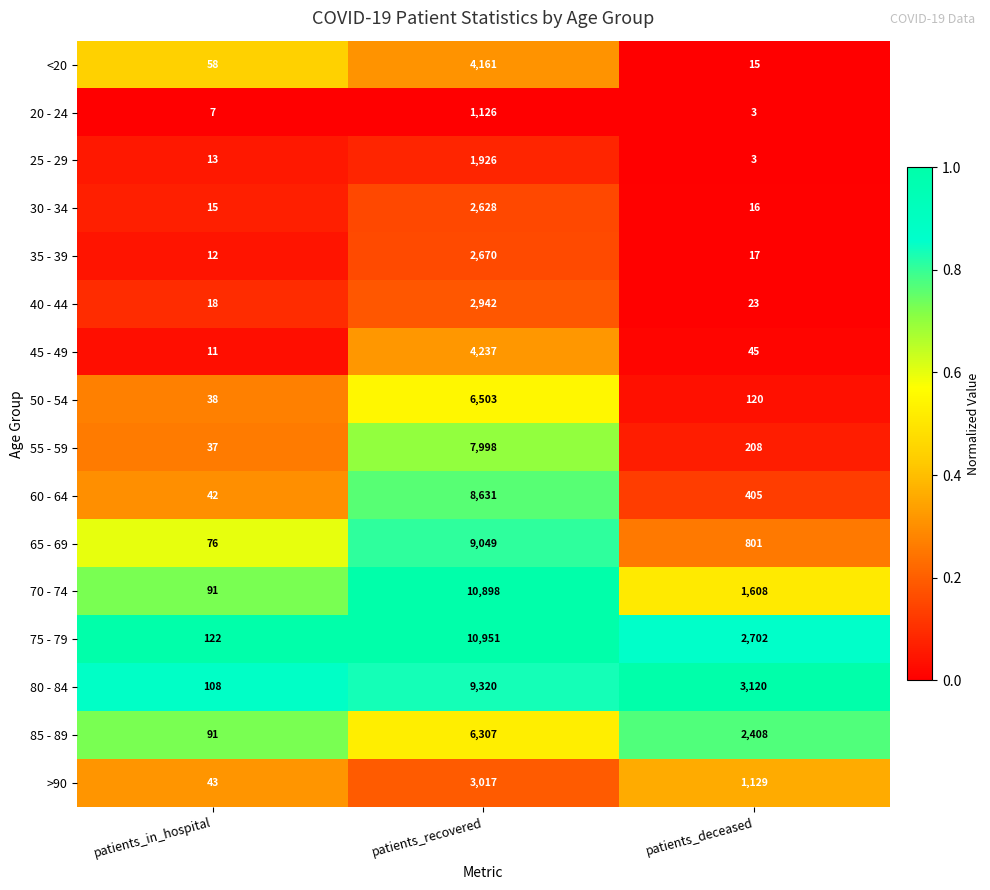

What is the maximum value shown in the chart?

10951